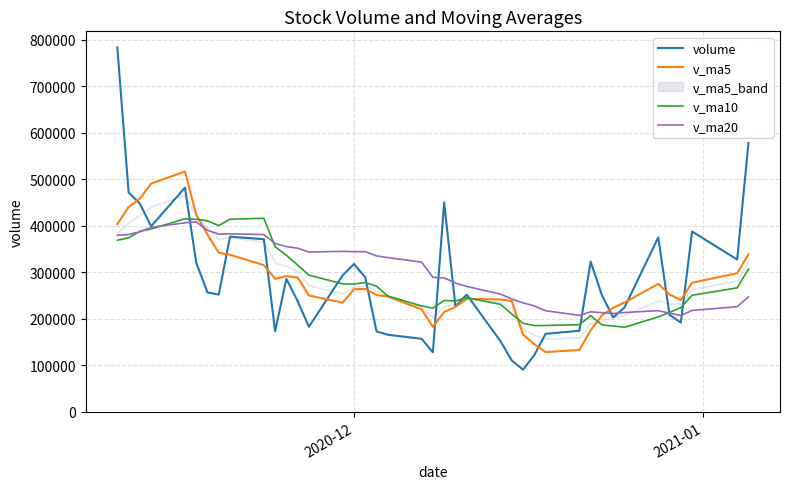

Rank the series by their maximum value, from highest to lowest.

volume, v_ma5, v_ma10, v_ma20